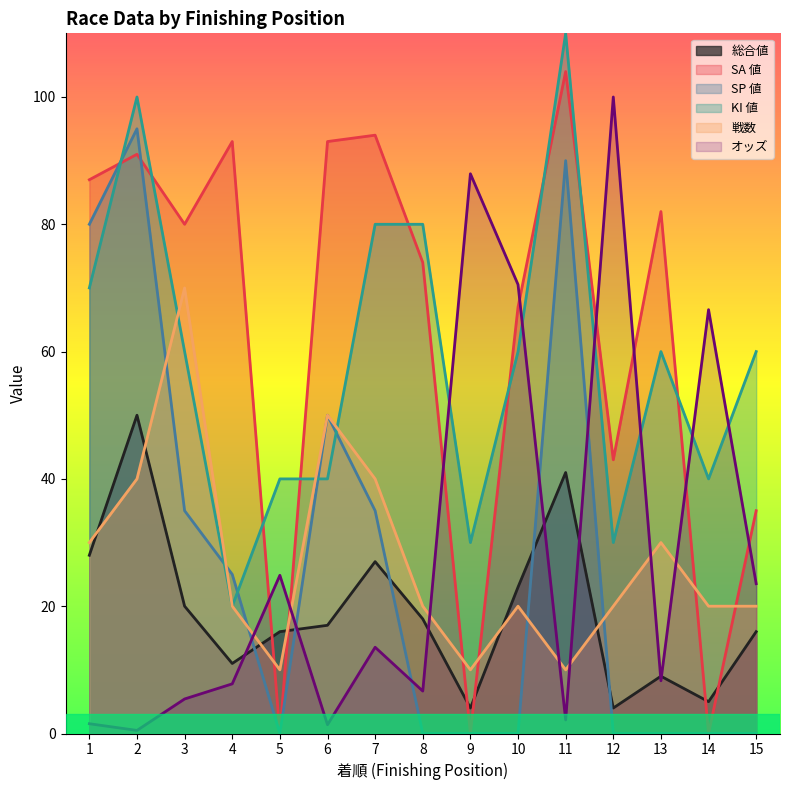

Which category has the lowest value across all series?

5